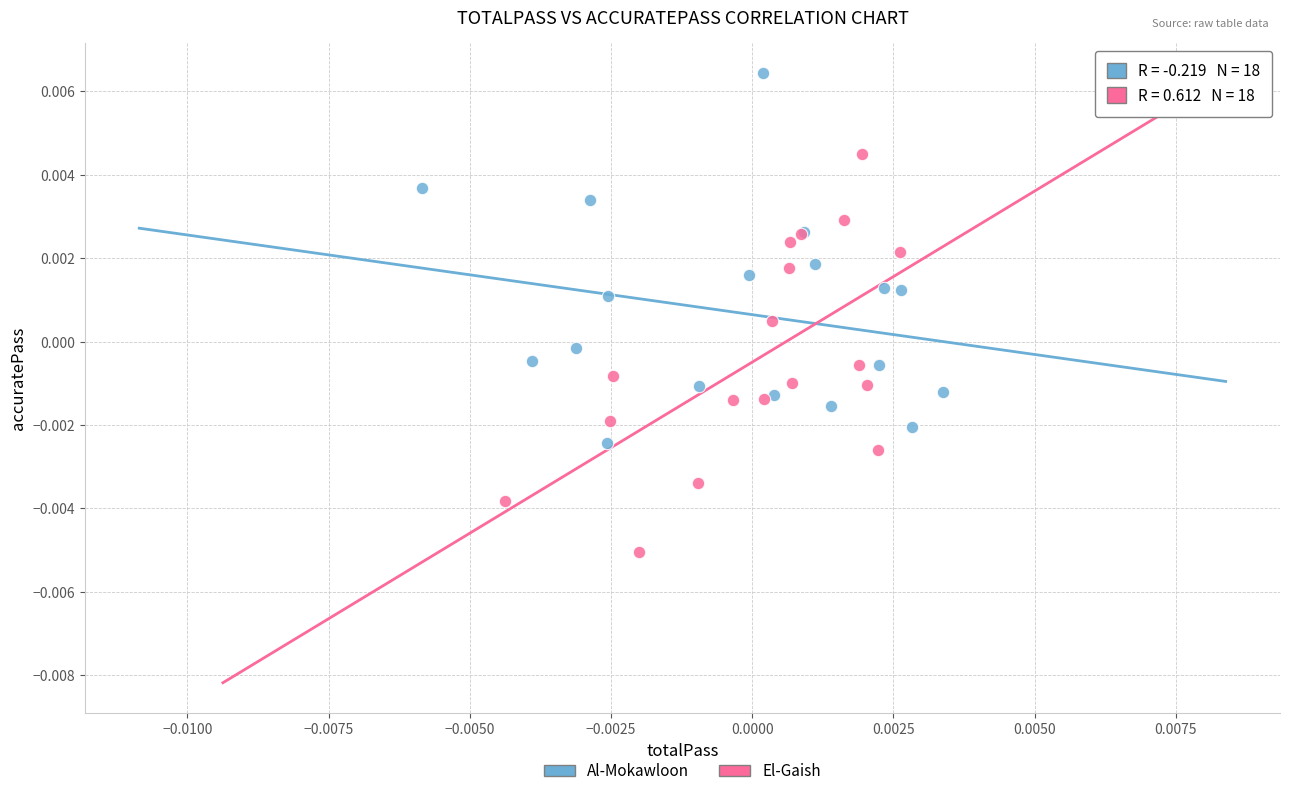

What are all the series names shown in the legend?

Al-Mokawloon, El-Gaish